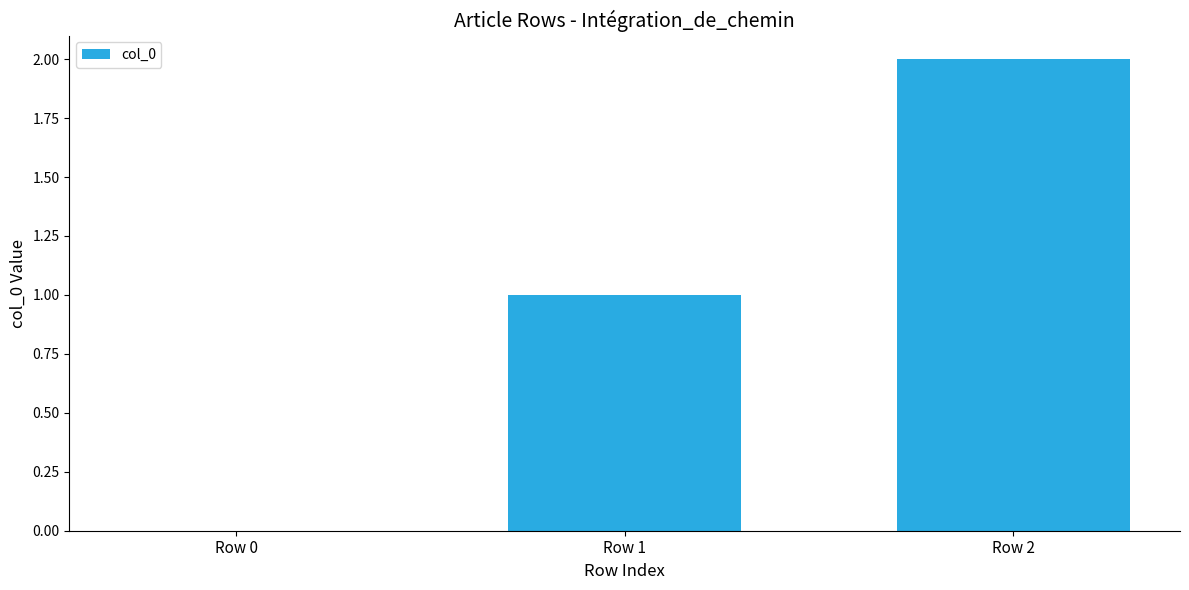

Is it true that the value at Row 2 is 2?

True